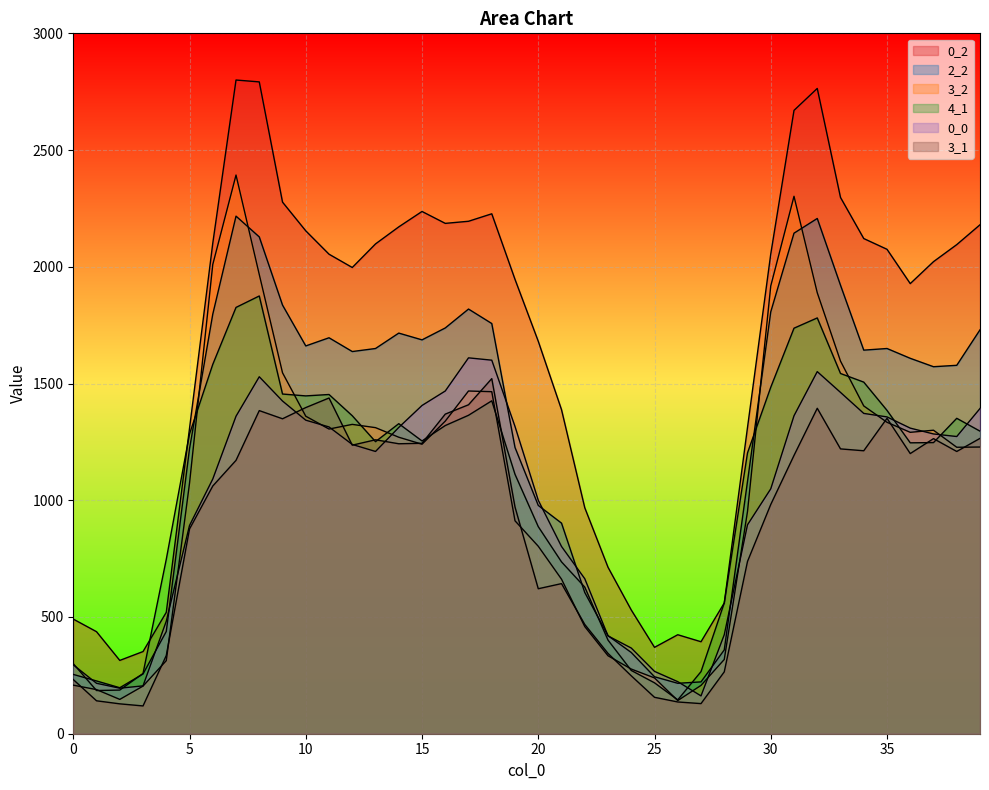

At which category is the sum across all series the highest?

7